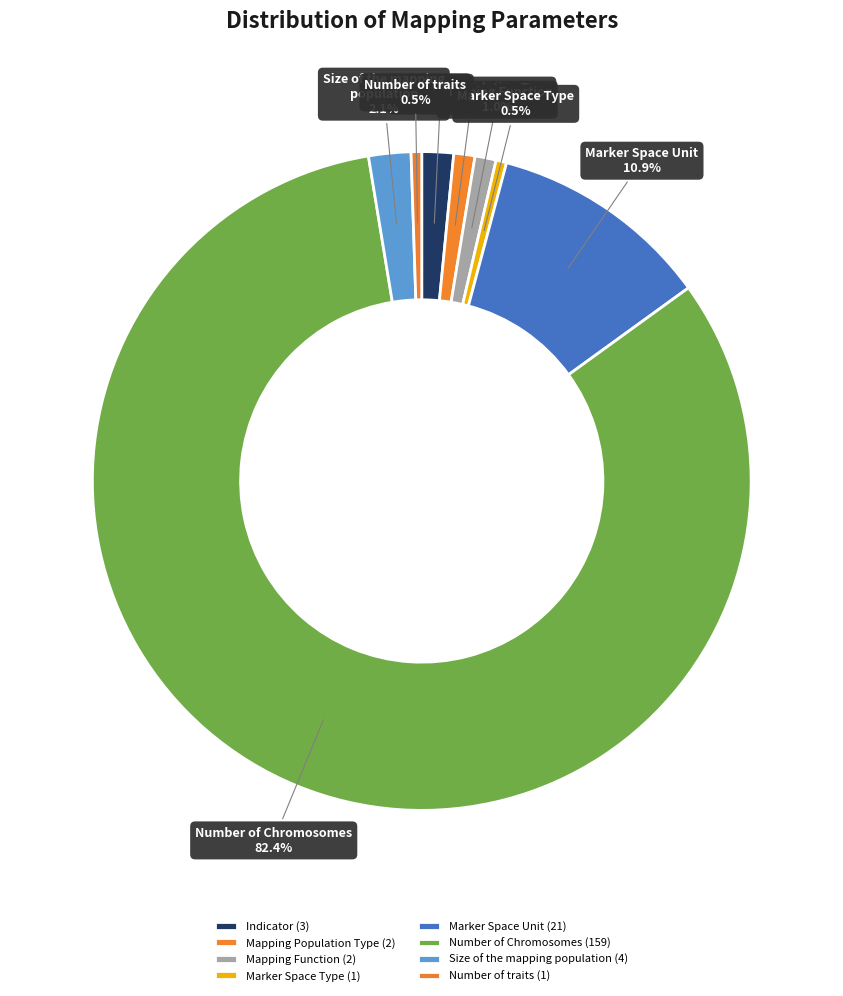

Which has a higher value, Number of traits or Number of Chromosomes?

Number of Chromosomes